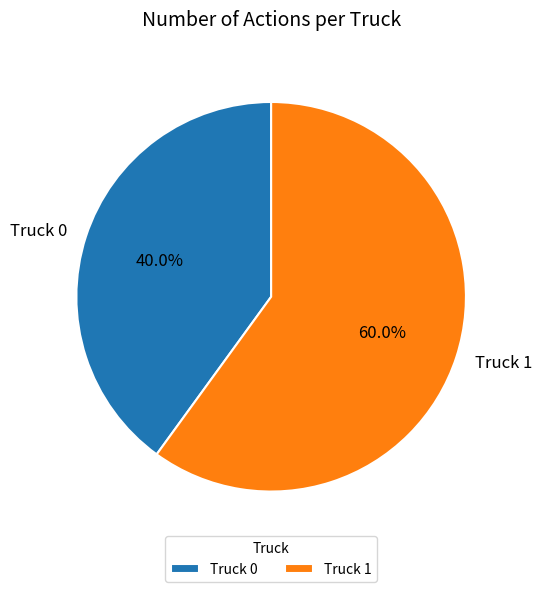

Rank the categories by value from lowest to highest.

Truck 0, Truck 1